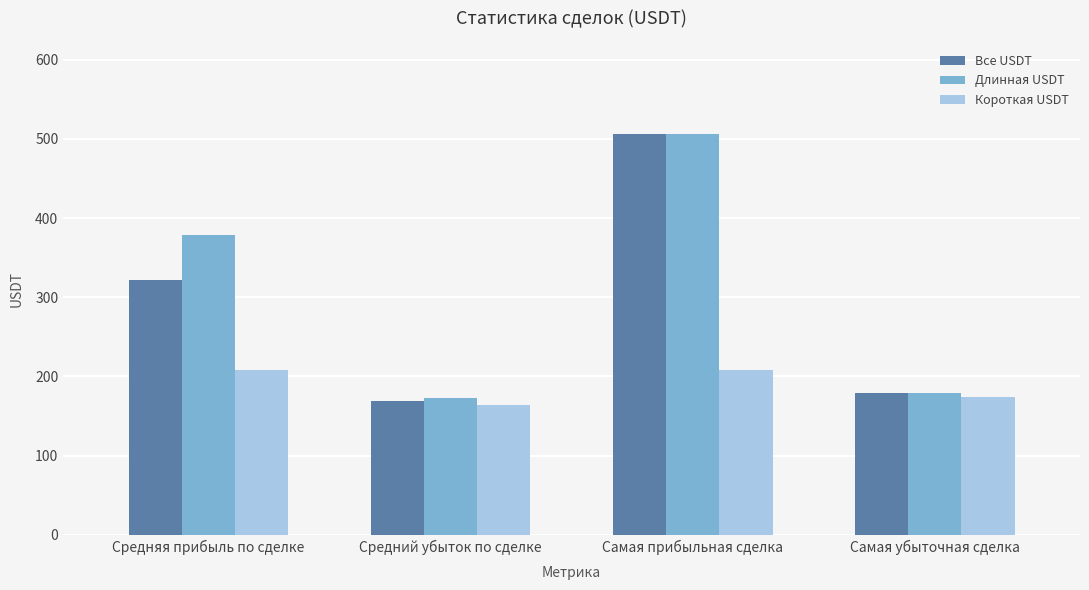

What is the maximum value for Длинная USDT?

505.8